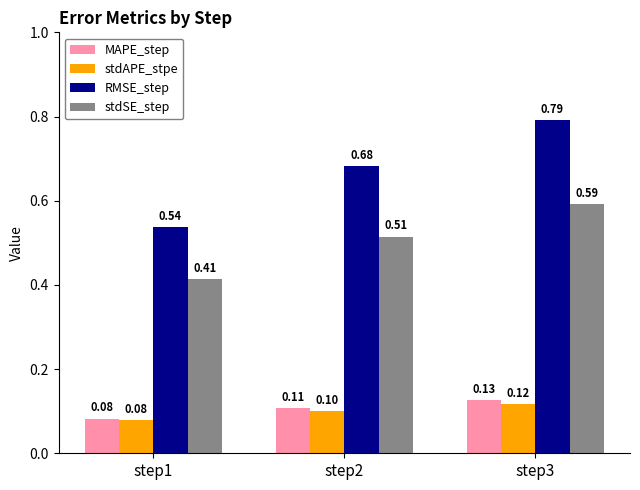

At which label does stdSE_step reach its minimum?

step1